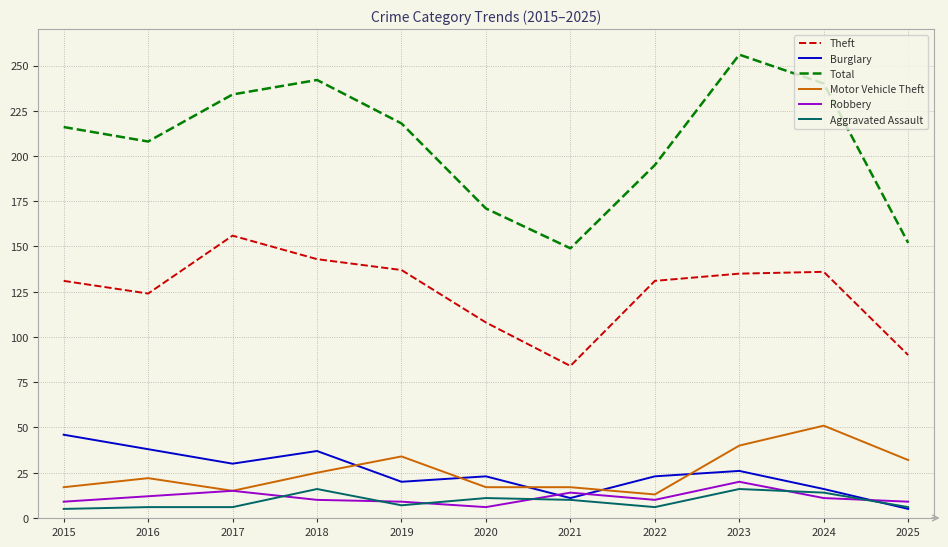

What is the spread (max minus min) of values at 2022?

189